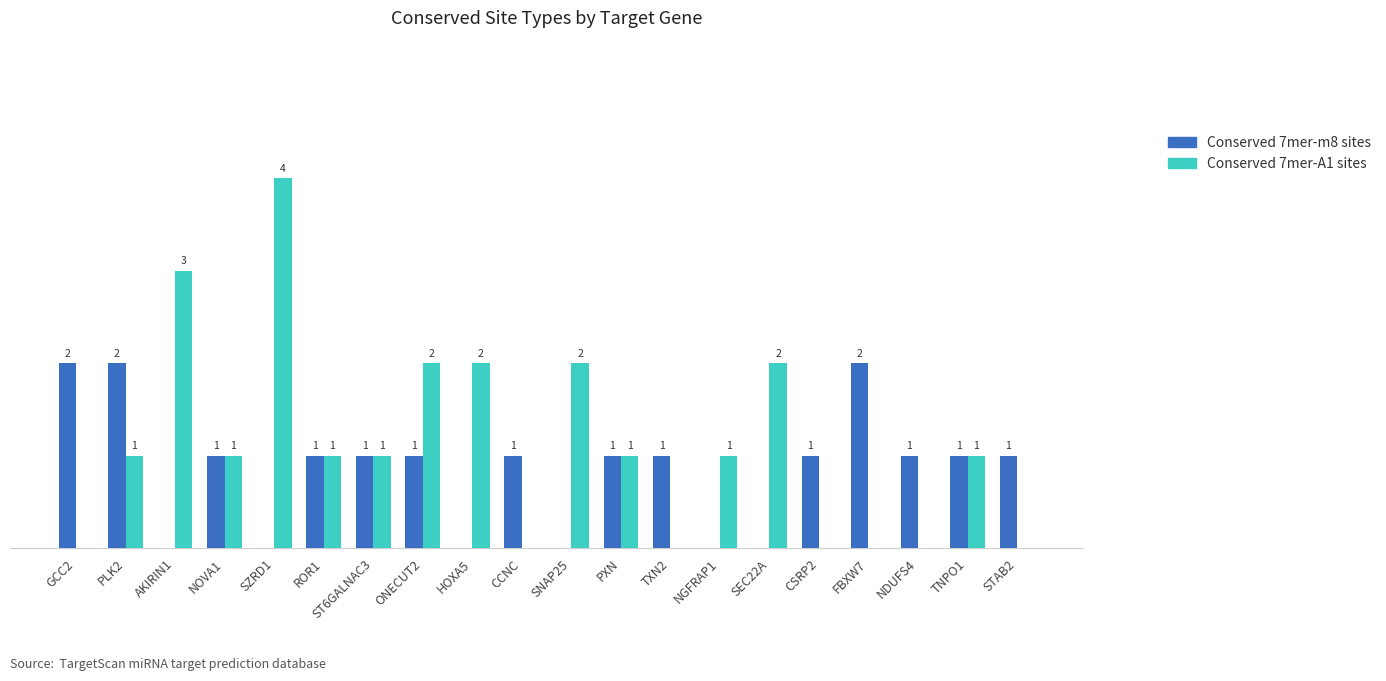

Which series changed the most between NOVA1 and TXN2?

Conserved 7mer-A1 sites